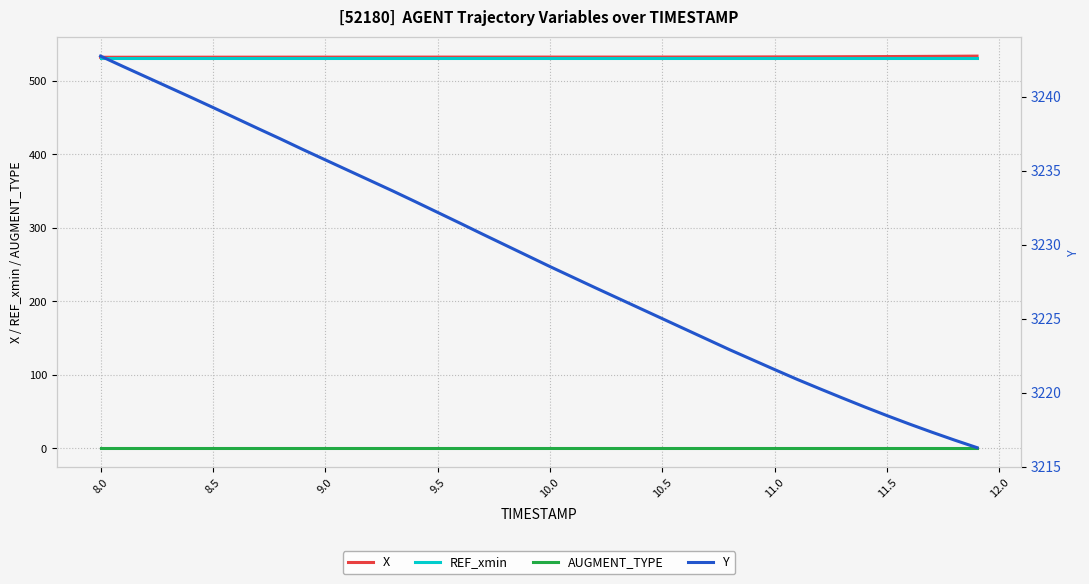

The X series shows 265.1 at 22. True or false?

False